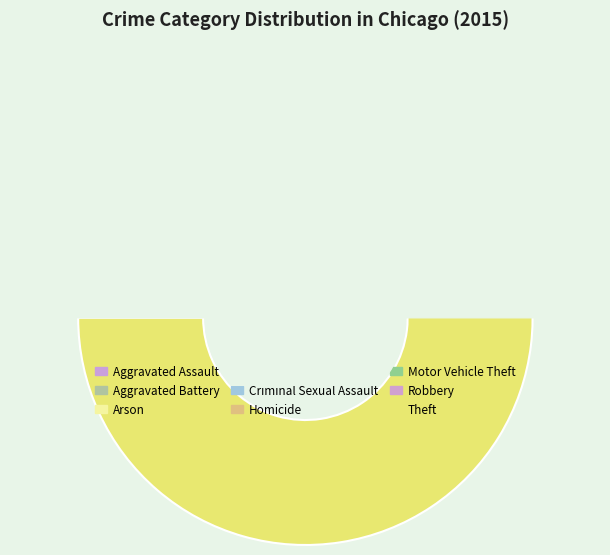

Which slice is the largest?

Theft